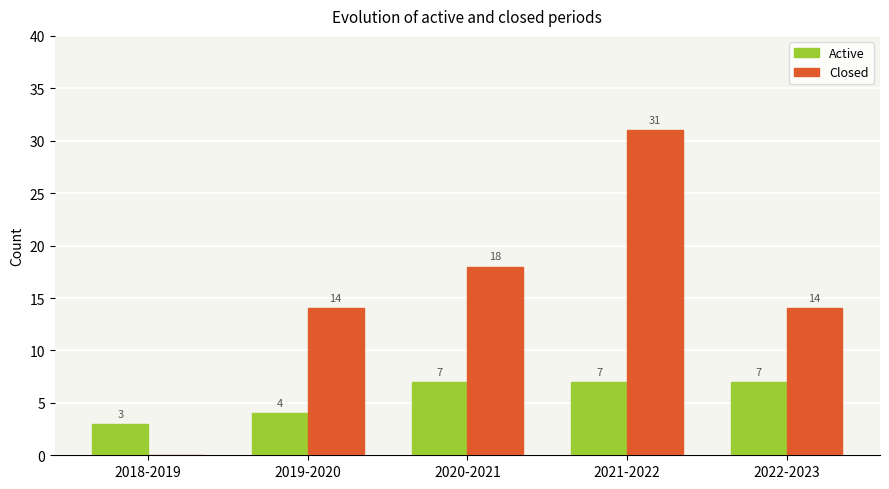

Which label corresponds to the largest value in the chart?

2021-2022